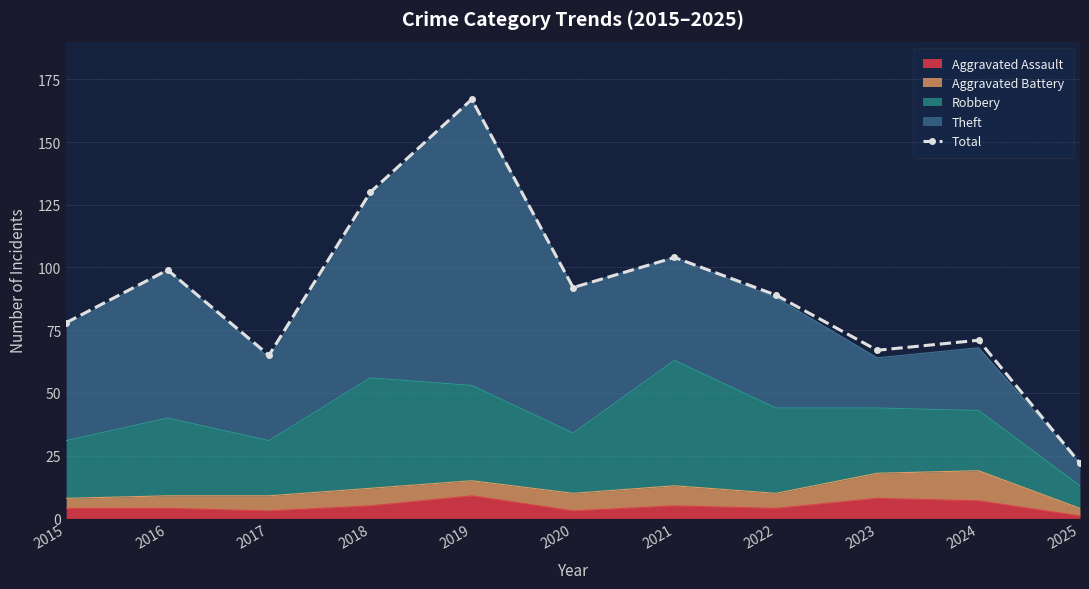

Where is the data nearest to the value 94?

2020